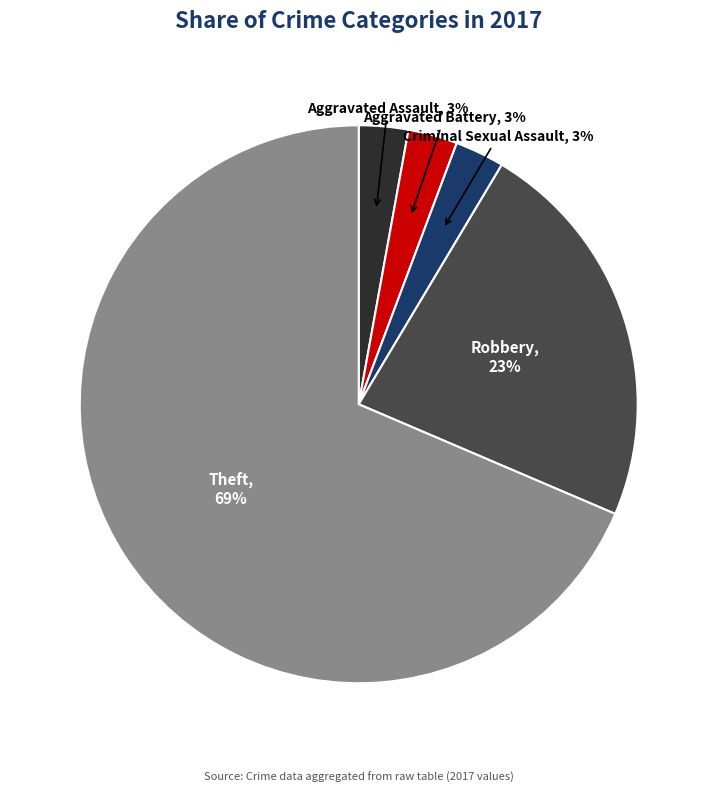

Count the number of slices in the pie.

5